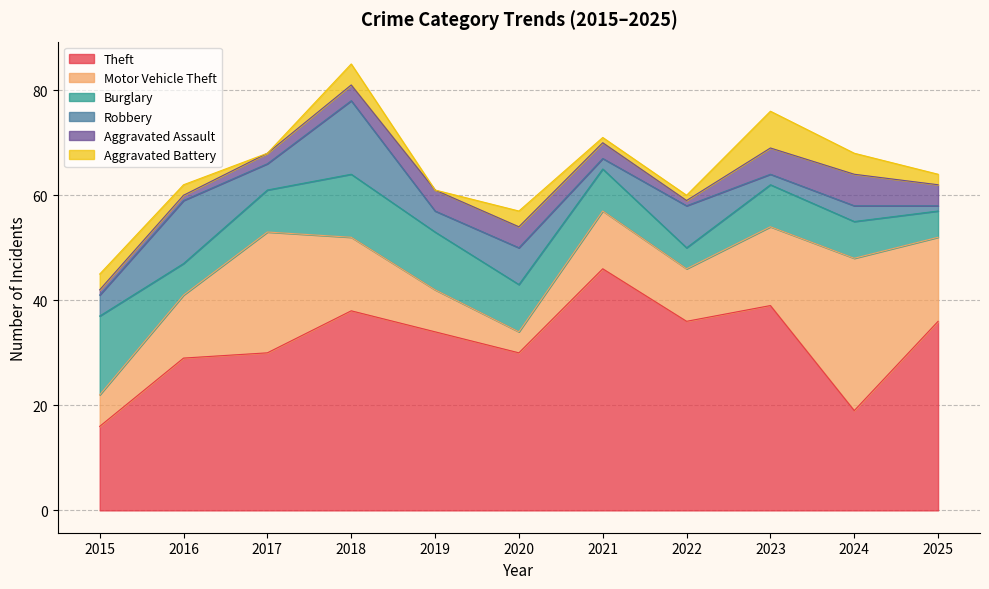

Where is the first local minimum for Aggravated Battery?

2017